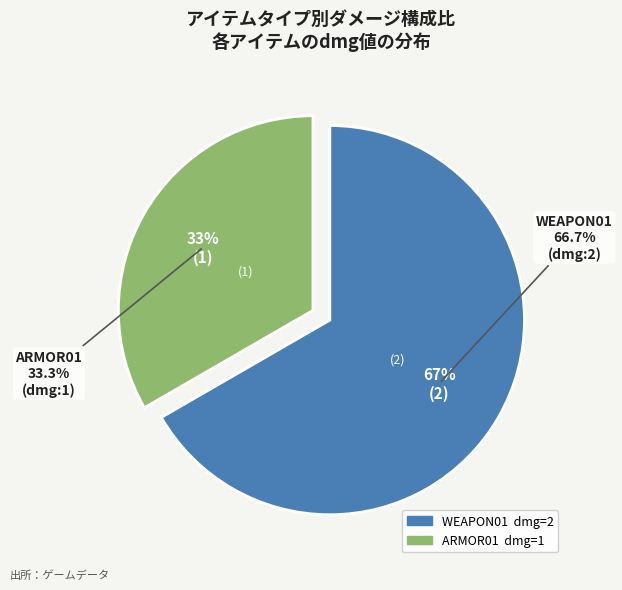

Is it true that ARMOR01 is 33% of the pie?

True